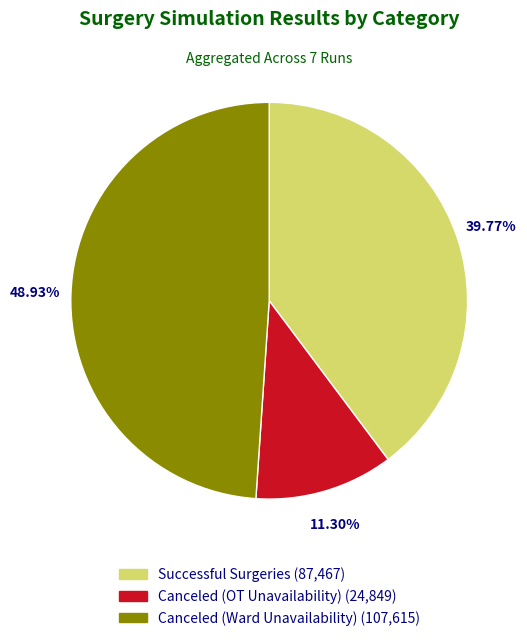

Does any single category account for the majority?

No